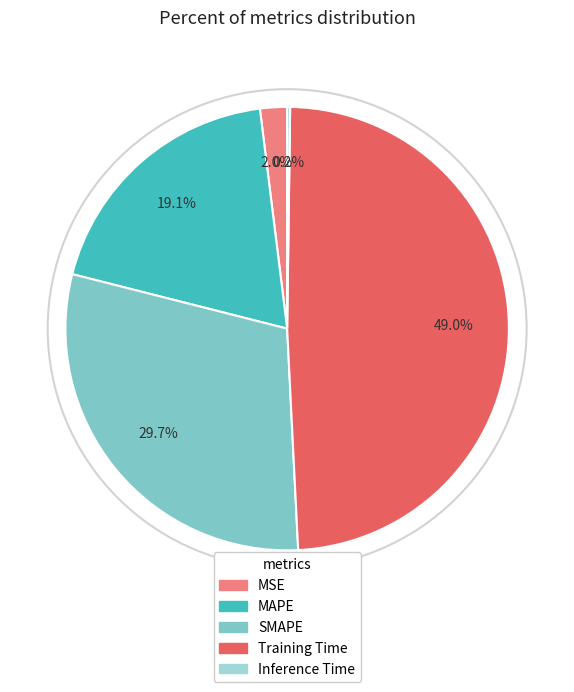

Approximately how many times larger is the value at MAPE compared to Training Time?

0.4